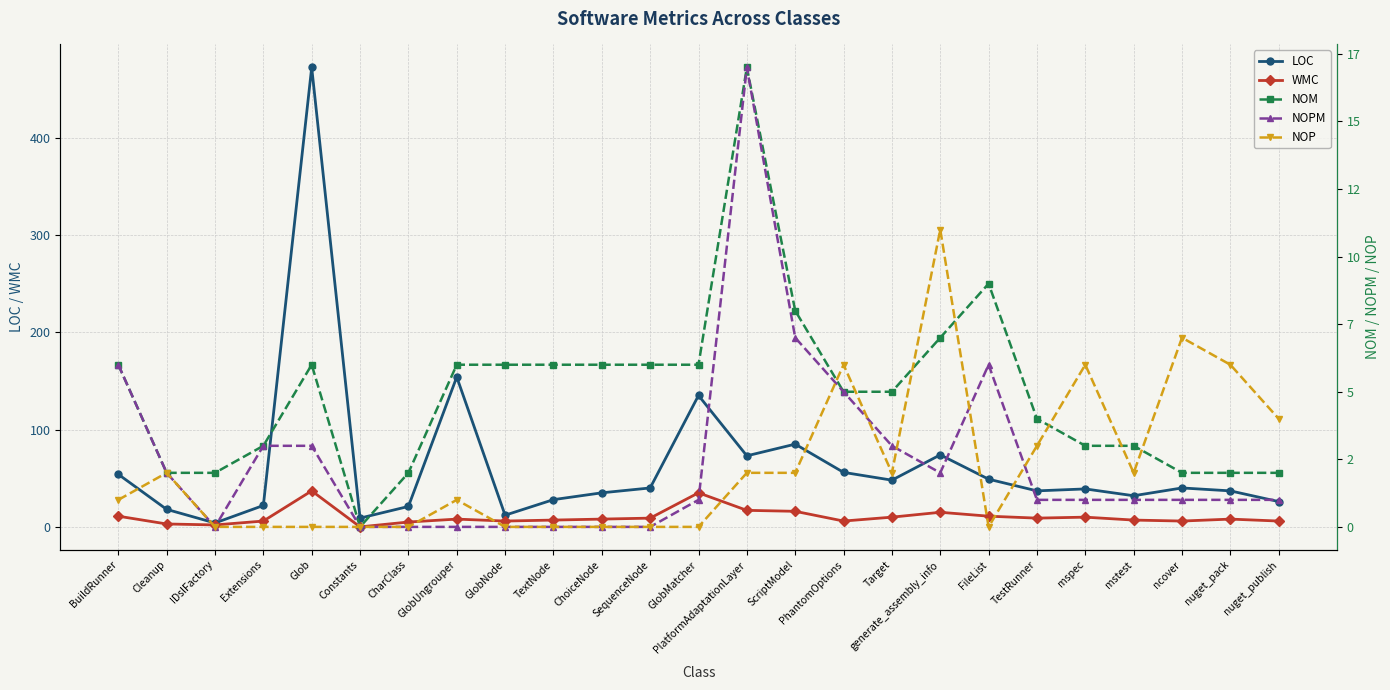

Which series has the widest spread of values?

LOC